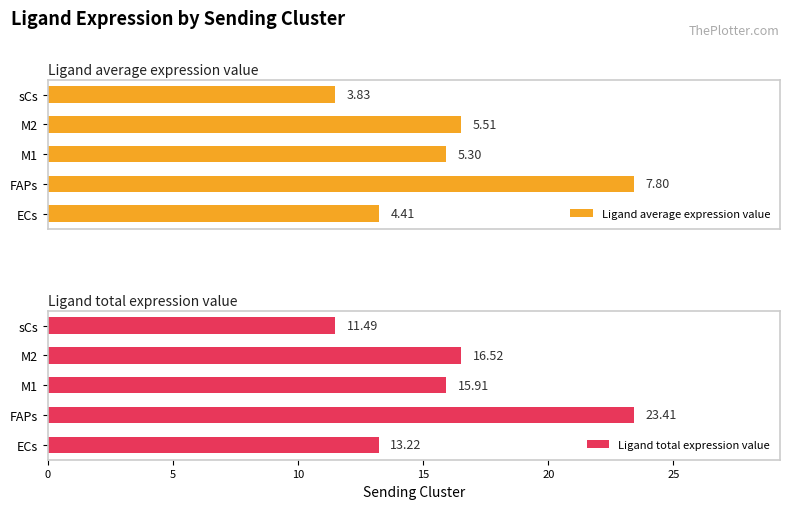

List the series in order of their overall mean, lowest first.

Ligand average expression value, Ligand total expression value